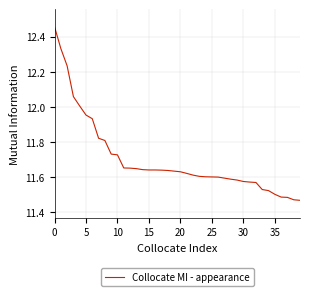

What is the average value?

11.7